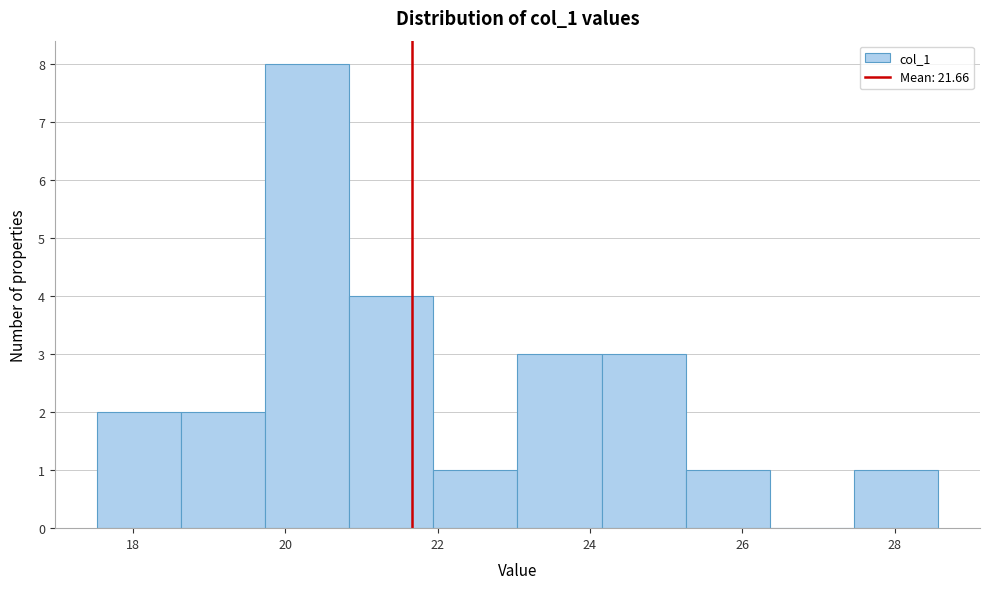

Which range on the x-axis has the tallest bar?

19.8 to 20.8